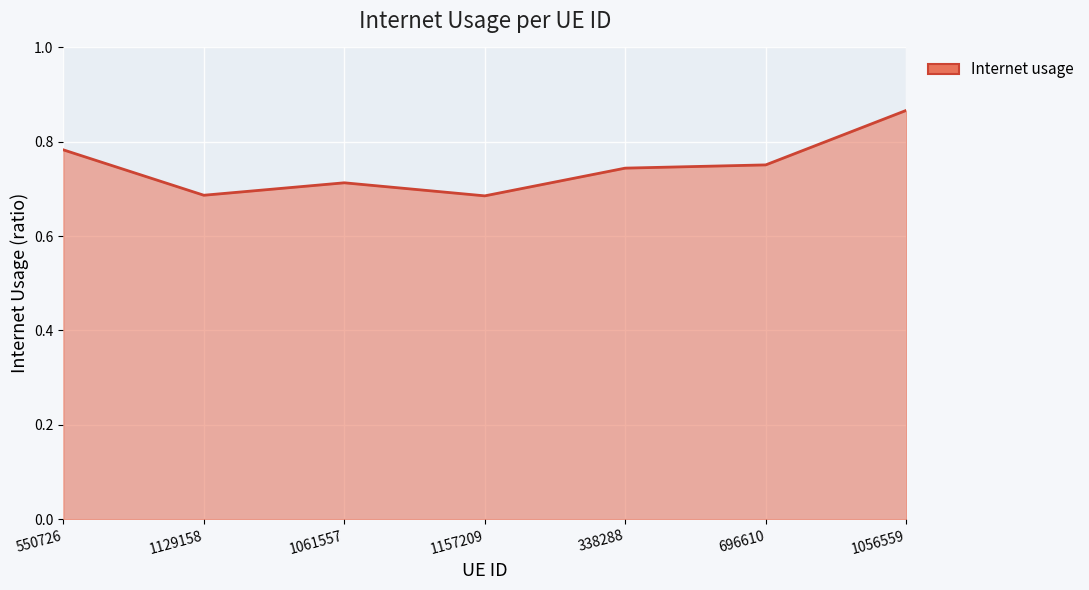

What is the difference between the second highest and minimum values?

0.1